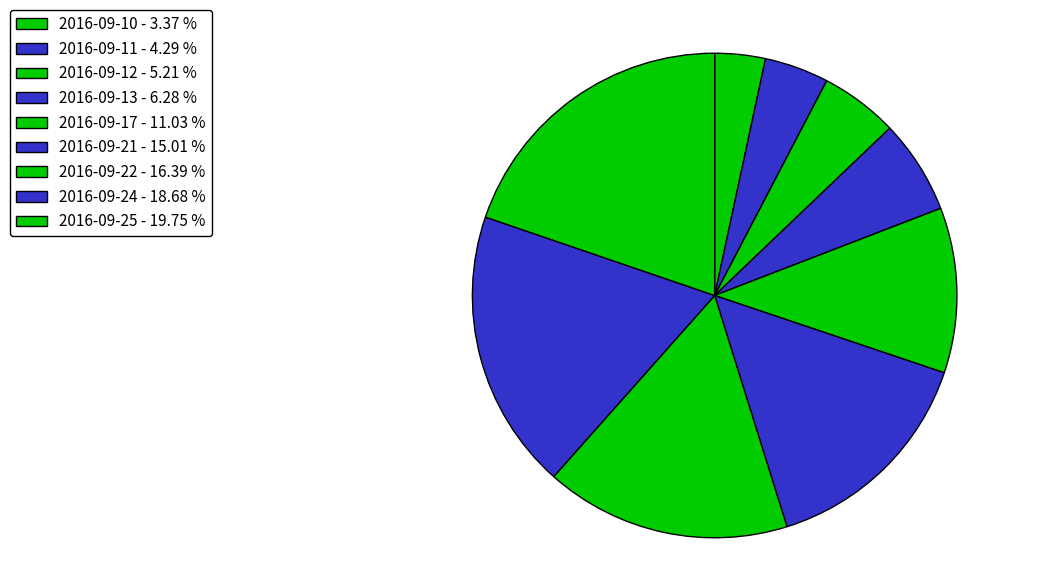

To the nearest percent, what portion does 2016-09-21 represent?

15%